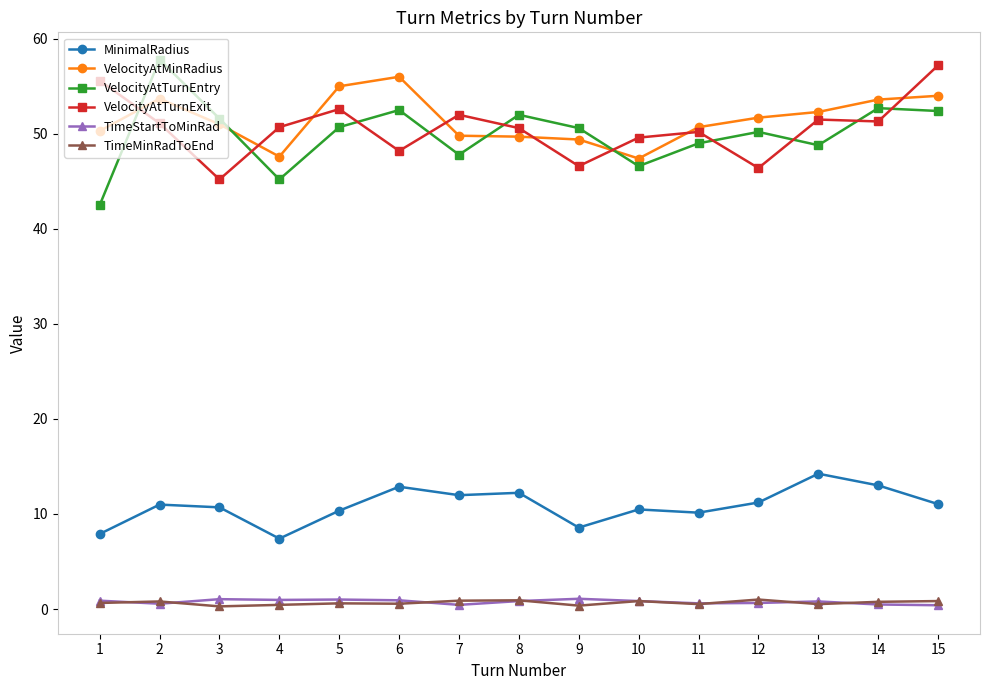

True or false: VelocityAtTurnEntry has more than 1 interior local peaks.

True